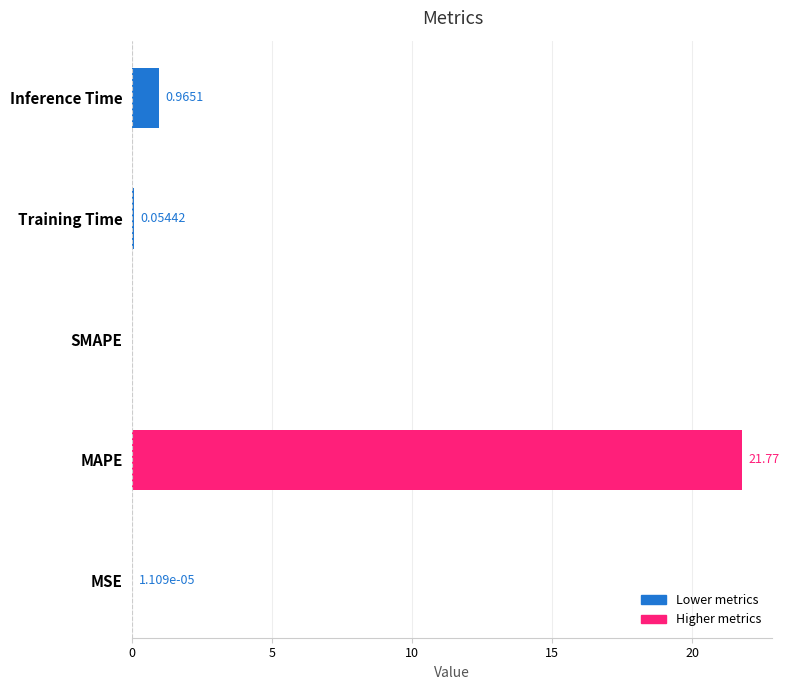

What is the sum of the values at Training Time and MAPE?

21.8